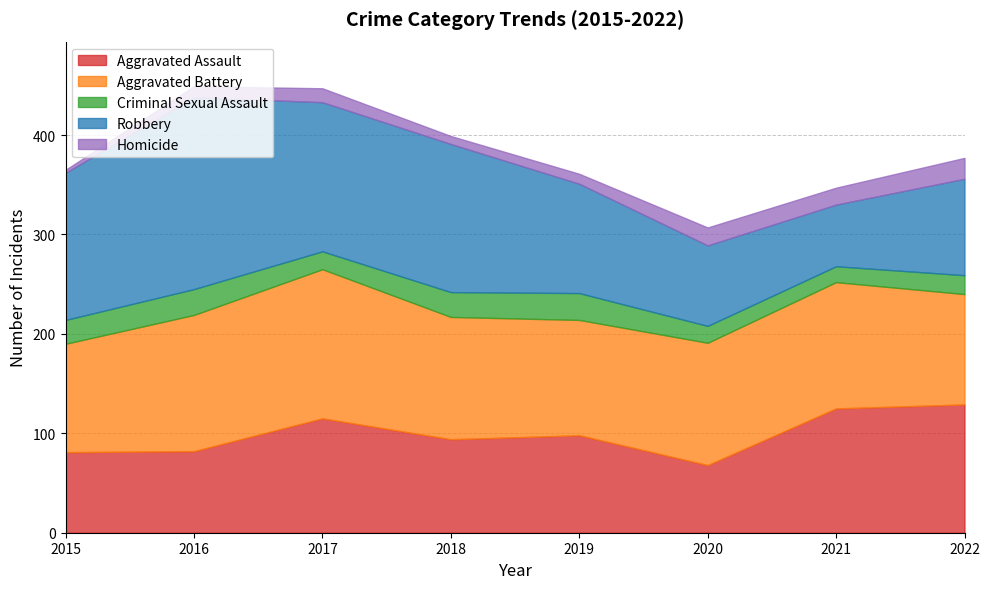

Is it true that Homicide equals 10 at 2019?

True